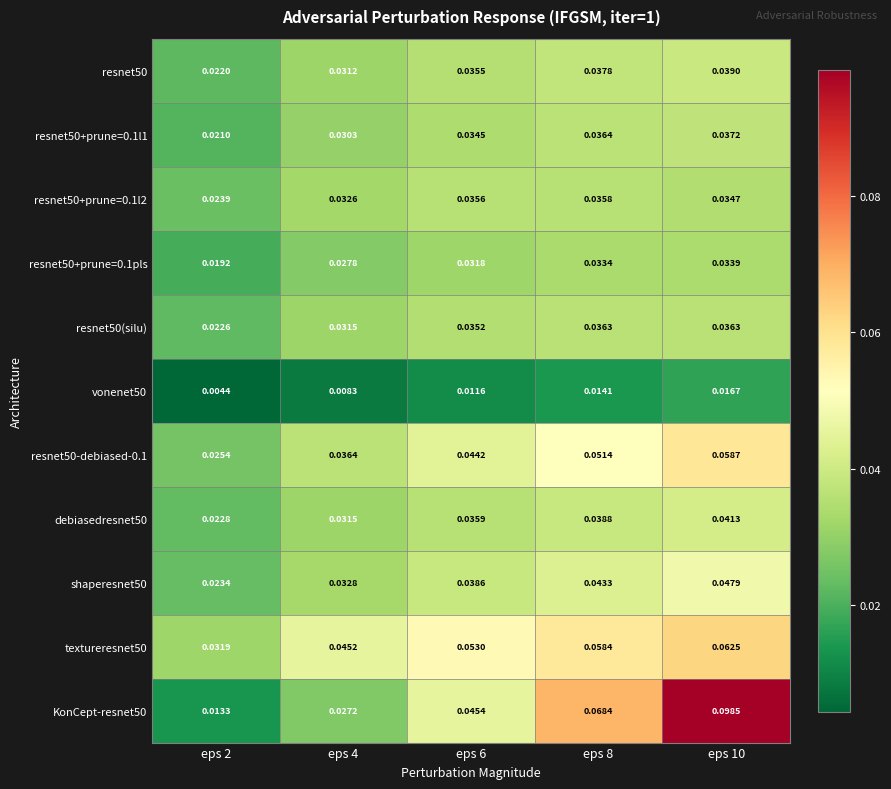

Is the value of resnet50-debiased-0.1 at eps 10 greater than the value of resnet50+prune=0.1pls at eps 2?

Yes